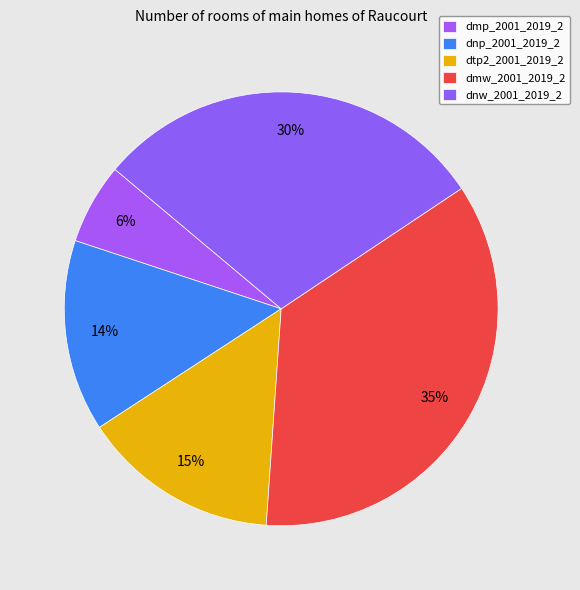

Which category has the biggest portion of the pie?

dmw_2001_2019_2